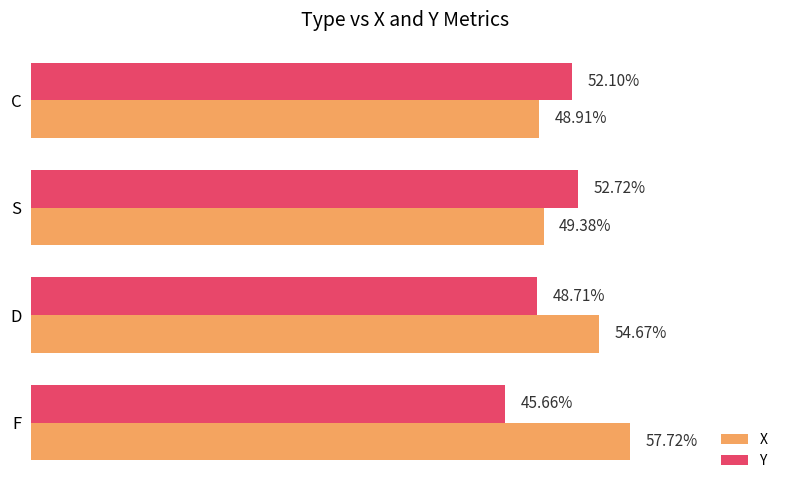

At which label does Y reach its minimum?

F